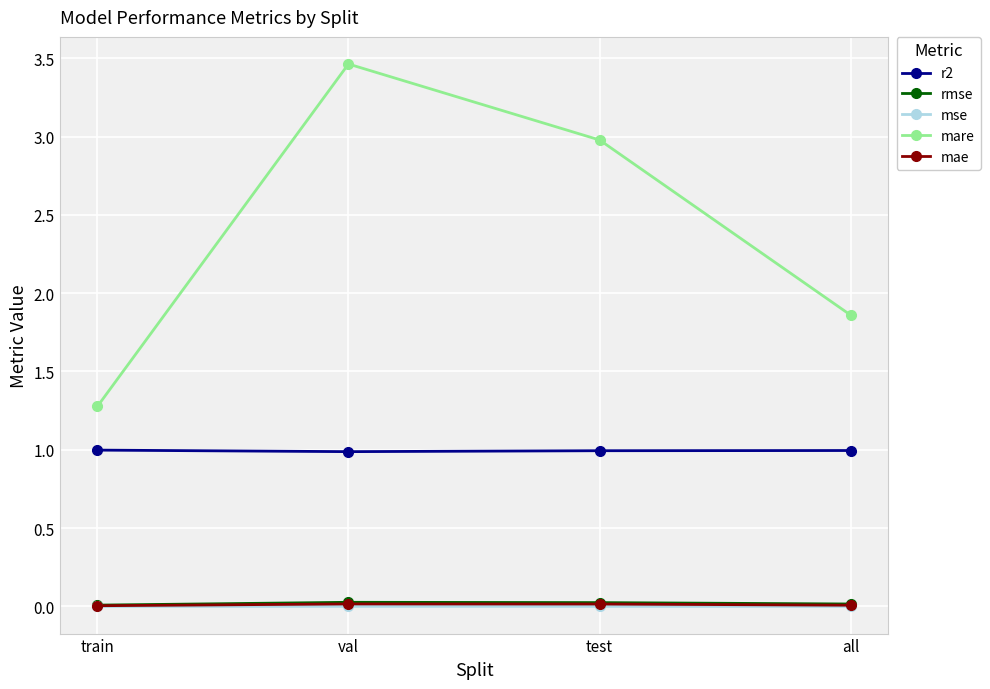

The value of mae at test is 0.0. True or false?

True